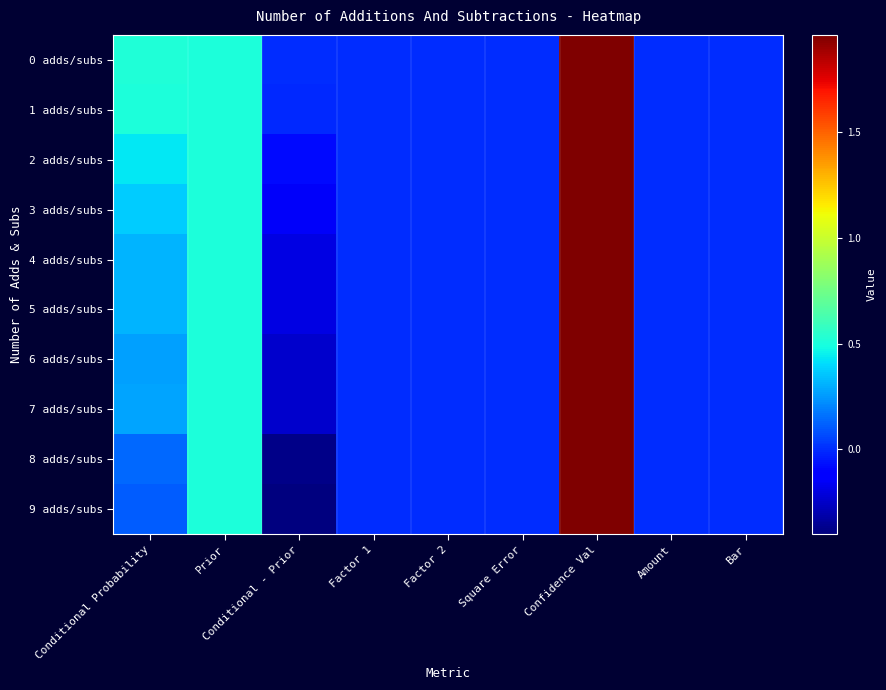

Rank the series by their maximum value, from lowest to highest.

0 adds/subs, 1 adds/subs, 2 adds/subs, 3 adds/subs, 4 adds/subs, 5 adds/subs, 6 adds/subs, 7 adds/subs, 8 adds/subs, 9 adds/subs